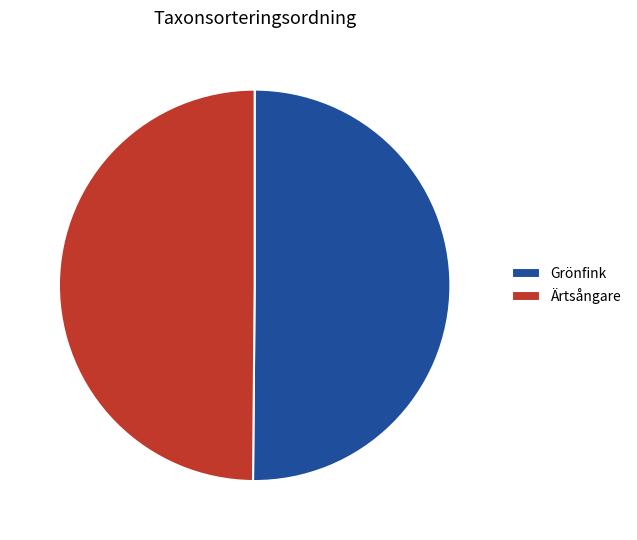

What is the ratio of the value at Grönfink to the value at Ärtsångare?

1.0